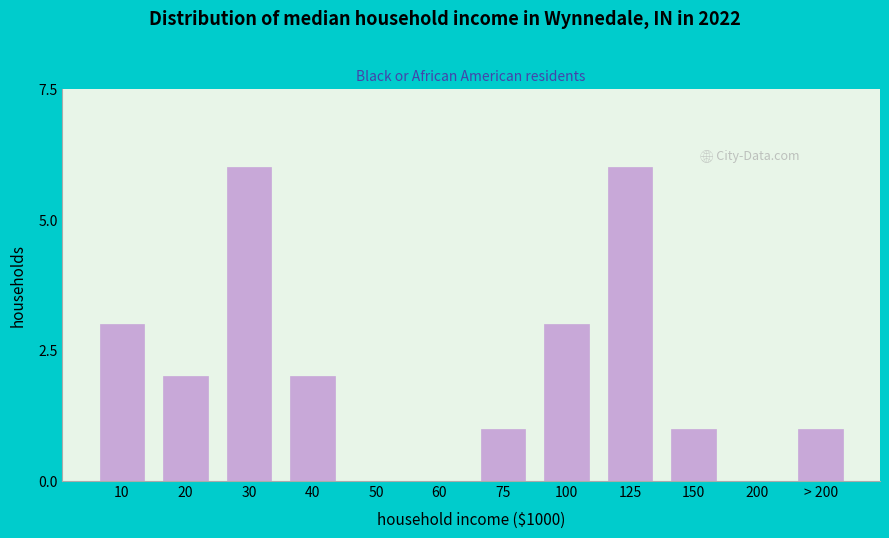

Reading right to left, list all the values displayed in this chart.

> 200=1	200=0	150=1	125=6	100=3	75=1	60=0	50=0	40=2	30=6	20=2	10=3